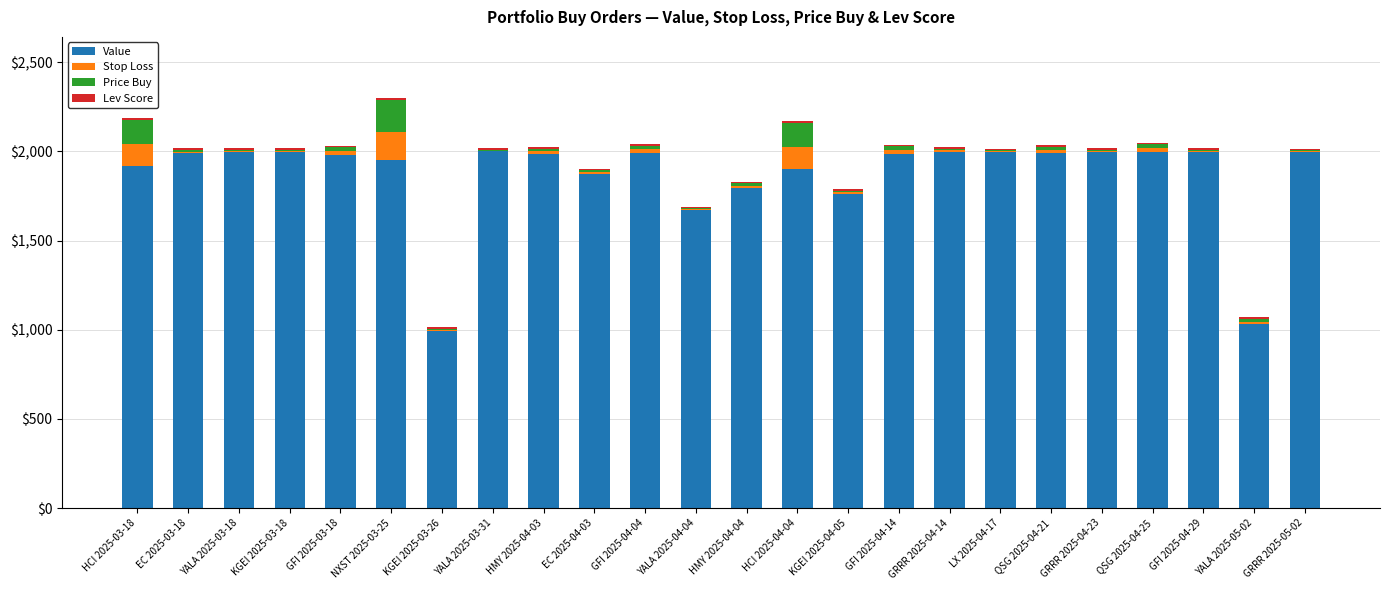

What is the maximum value for Value?

2000.0